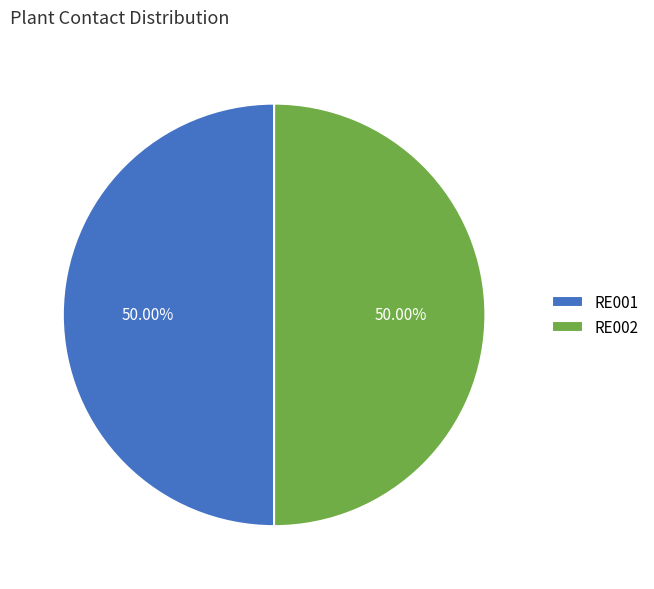

How many slices are in this pie chart?

2